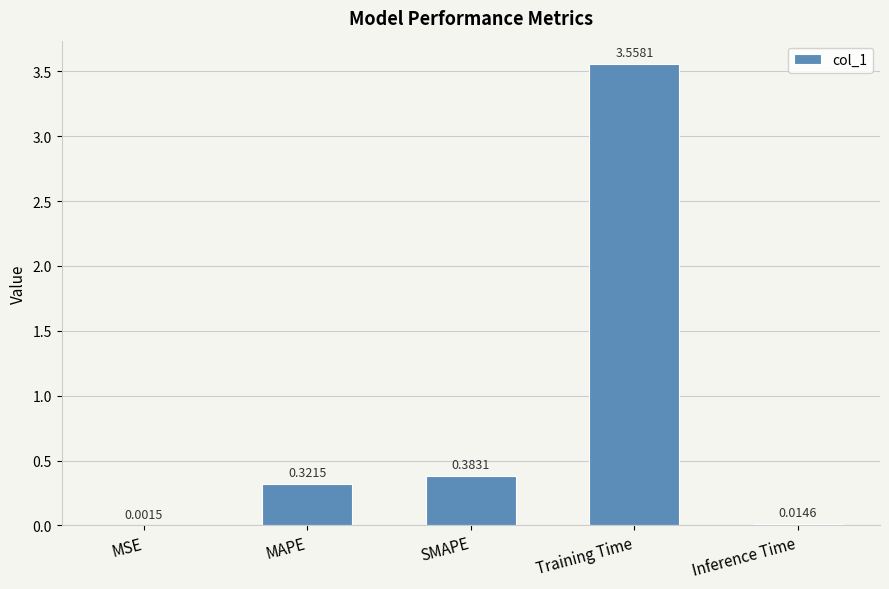

Between SMAPE and Training Time, which is larger?

Training Time